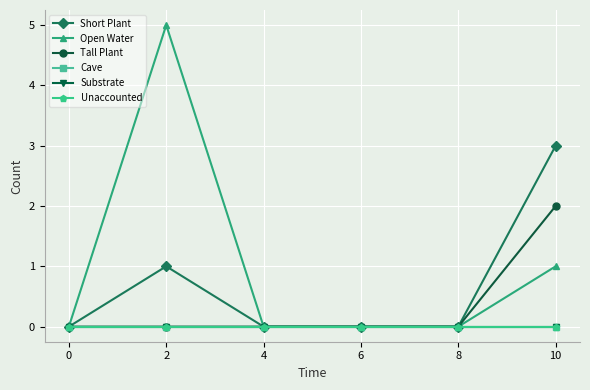

Reading left to right, extract all data points from this chart.

Short Plant: 0	1	0	0	0	3
Open Water: 0	5	0	0	0	1
Tall Plant: 0	0	0	0	0	2
Cave: 0	0	0	0	0	0
Substrate: 0	0	0	0	0	0
Unaccounted: 0	0	0	0	0	0